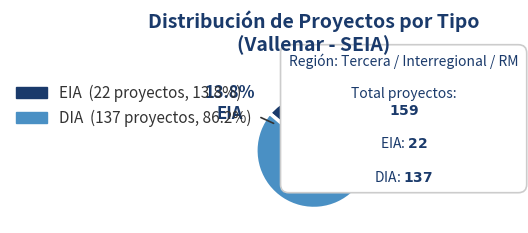

Which category has the smallest portion of the pie?

EIA